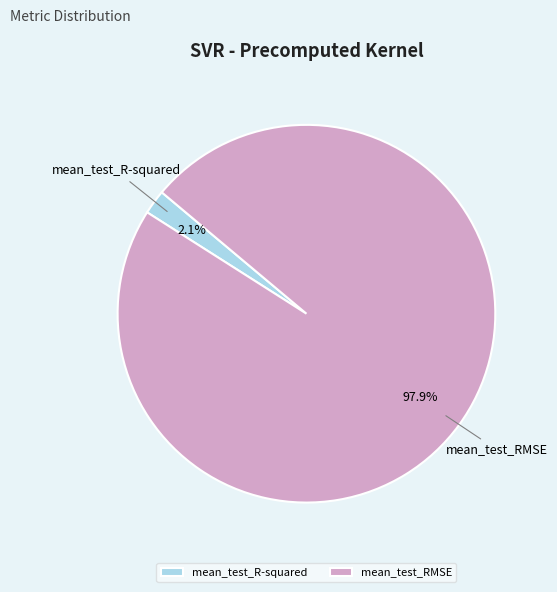

What percentage do mean_test_R-squared and mean_test_RMSE together represent?

100.0%